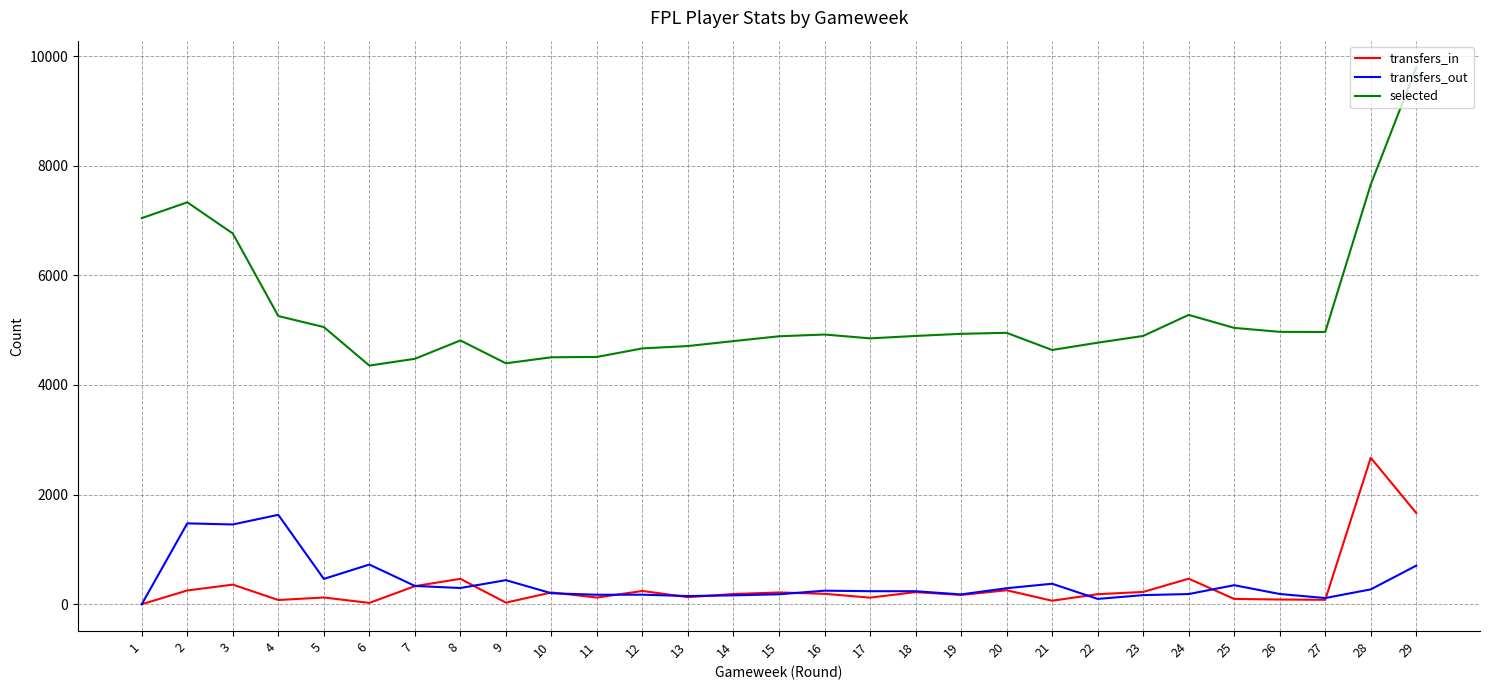

What is the average value of the selected series?

5315